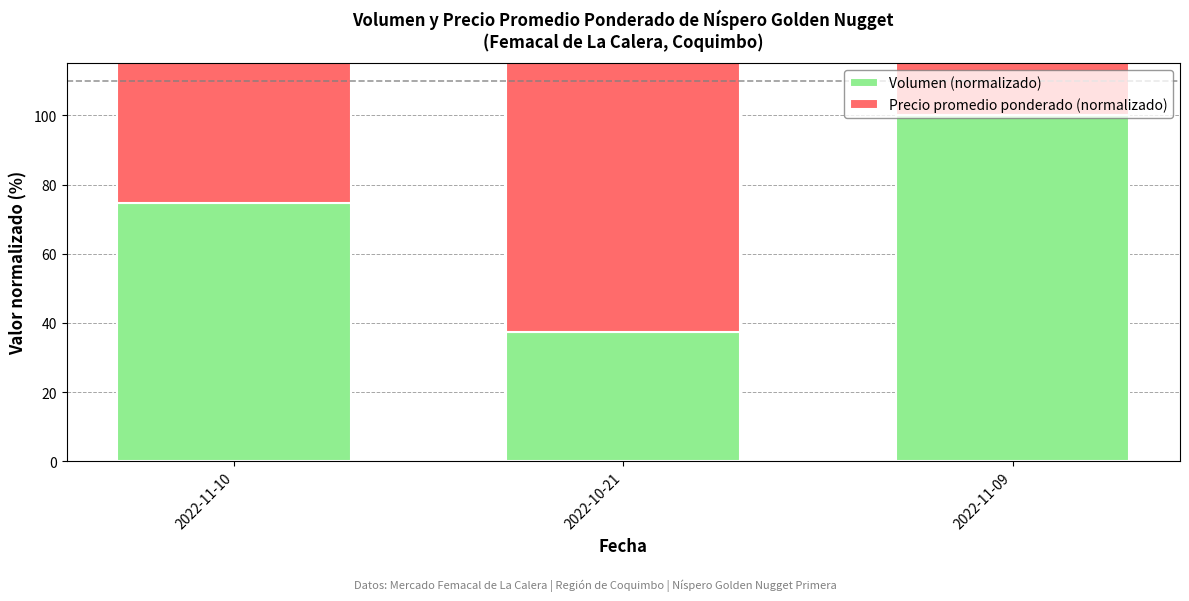

Between 2022-11-09 and 2022-10-21, which is larger?

2022-11-09